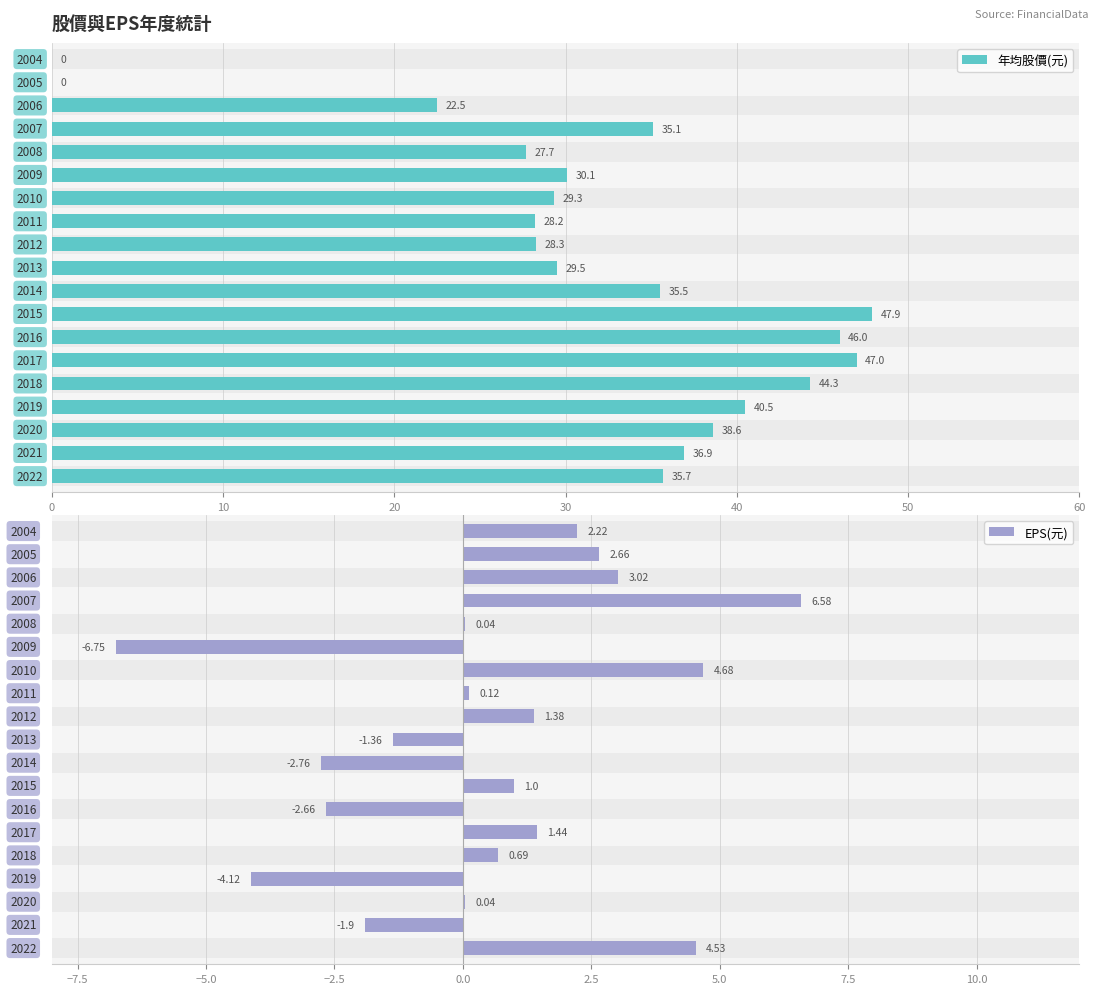

What is the maximum value for 年均股價(元)?

47.9